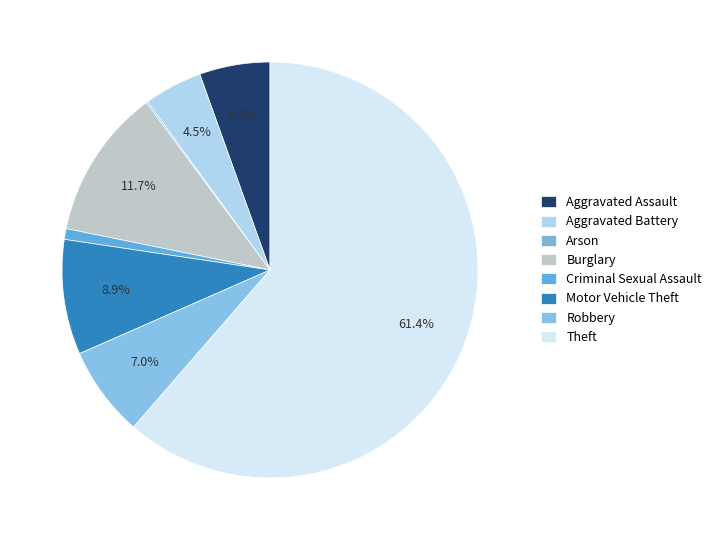

To the nearest percent, what is the combined percentage of Criminal Sexual Assault and Aggravated Battery?

5%